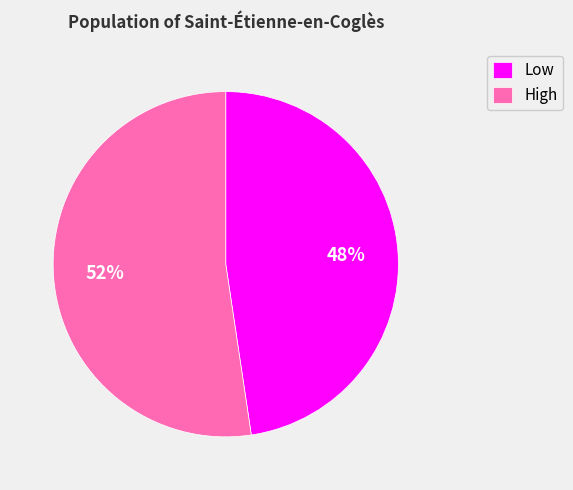

Do Low and High together represent more than half of the pie?

Yes